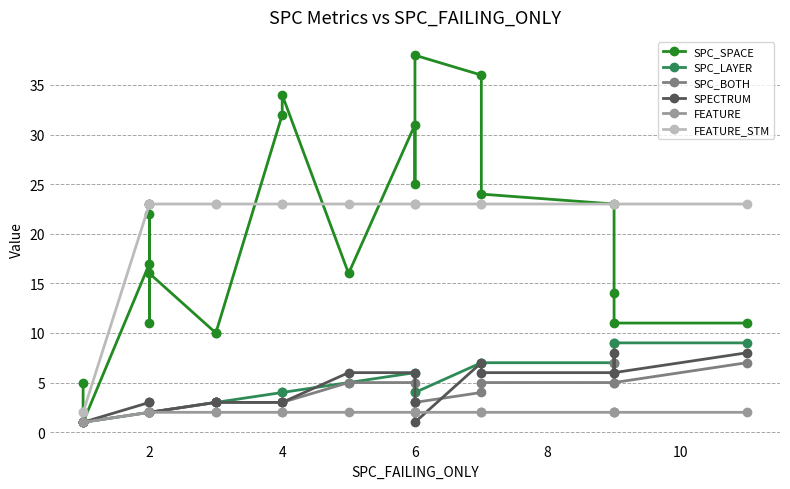

Reading right to left, list all the values displayed in this chart.

SPC_SPACE: 11	11	14	23	24	36	38	25	31	16	34	32	10	10	16	23	22	11	23	17	1	5
SPC_LAYER: 9	9	9	7	7	7	4	4	6	5	4	4	3	3	2	2	2	2	2	2	1	1
SPC_BOTH: 7	5	7	5	5	4	3	3	5	5	3	3	3	3	2	2	2	2	2	2	1	1
SPECTRUM: 8	6	8	6	6	7	1	3	6	6	3	3	3	3	2	2	3	2	2	3	1	1
FEATURE: 2	2	2	2	2	2	2	2	2	2	2	2	2	2	2	2	2	2	2	2	1	1
FEATURE_STM: 23	23	23	23	23	23	23	23	23	23	23	23	23	23	23	23	23	23	23	23	2	2